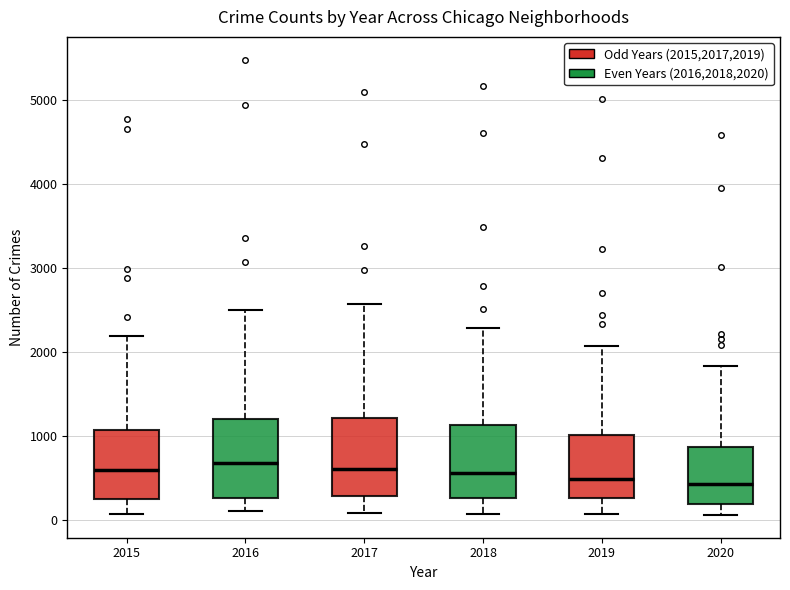

Reading left to right, read every box against the y-axis: the position of its median line, the range the box covers, and the ends of its whiskers. The values are not printed on the chart, so give them approximately, as read against the axis.

2015: median 600, box 300 to 1100, whiskers 100 to 2200
2016: median 700, box 300 to 1200, whiskers 100 to 2500
2017: median 600, box 300 to 1200, whiskers 100 to 2600
2018: median 600, box 300 to 1100, whiskers 100 to 2300
2019: median 500, box 300 to 1000, whiskers 100 to 2100
2020: median 400, box 200 to 900, whiskers 100 to 1800